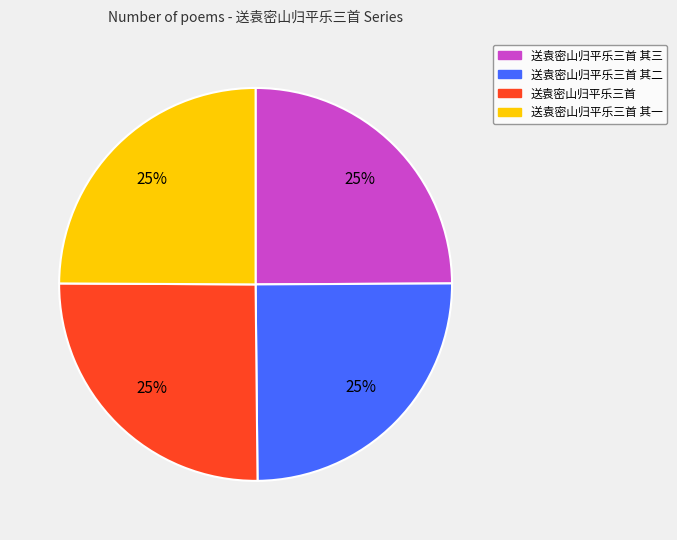

Is there a majority slice in this chart?

No